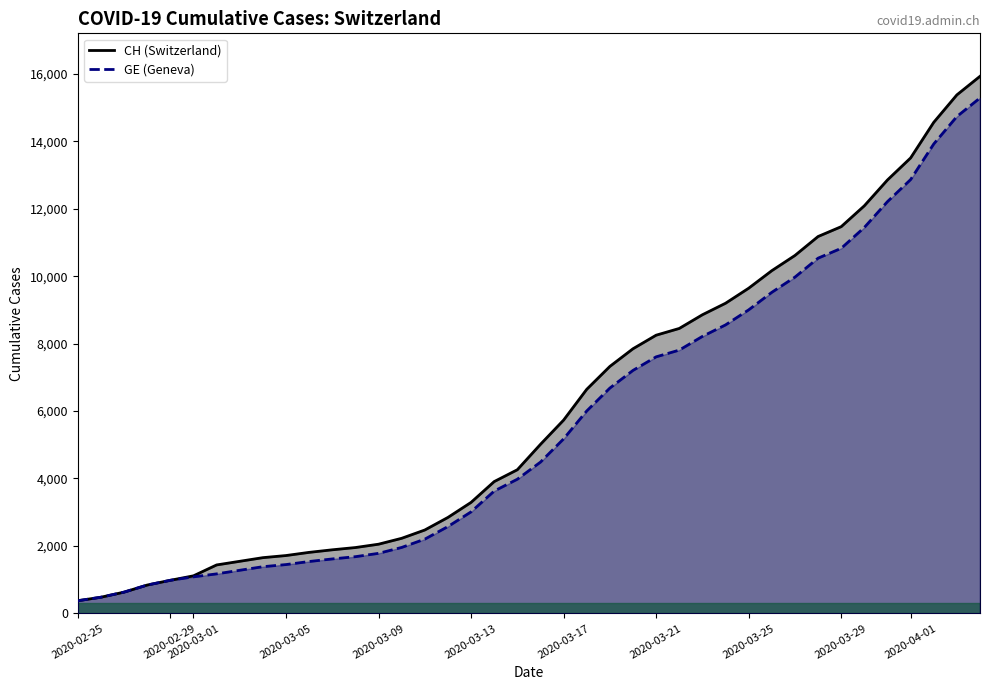

How many lines are shown in the chart?

2